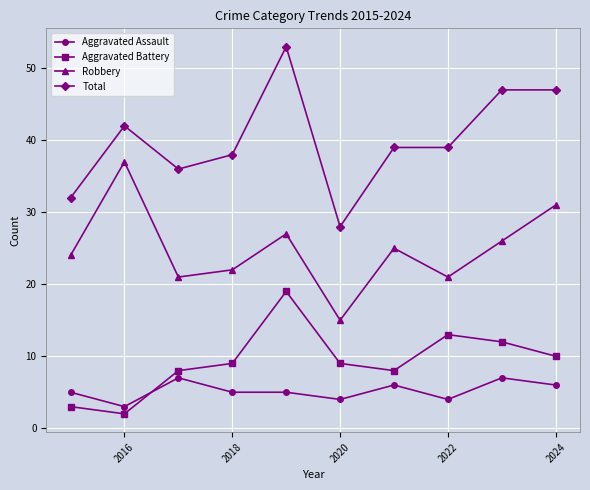

What is the difference between the maximum and minimum values in the Robbery series?

22